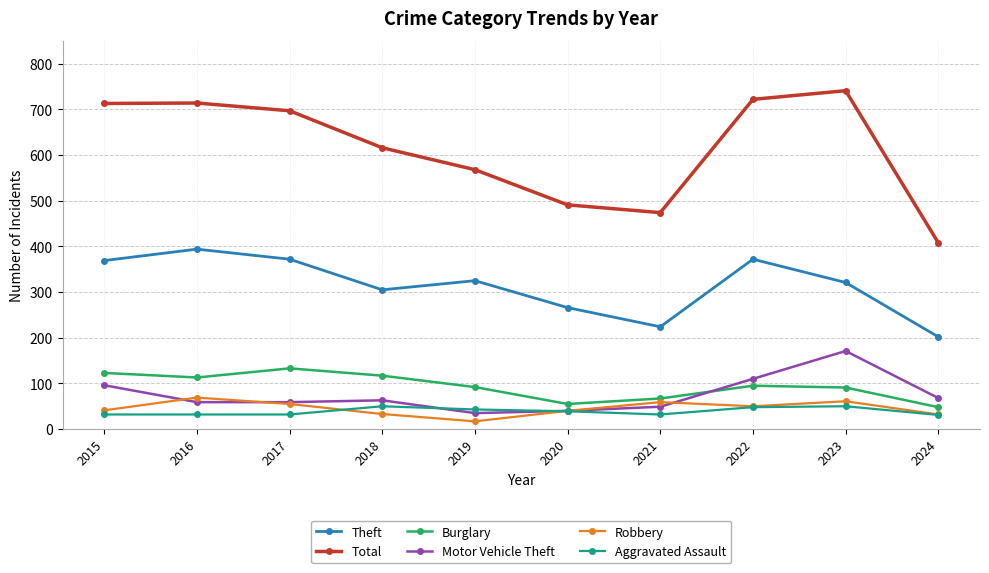

What is the average value of the Motor Vehicle Theft series?

75